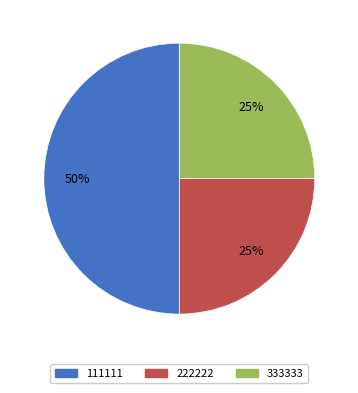

True or false: 222222 accounts for 25% of the total.

True